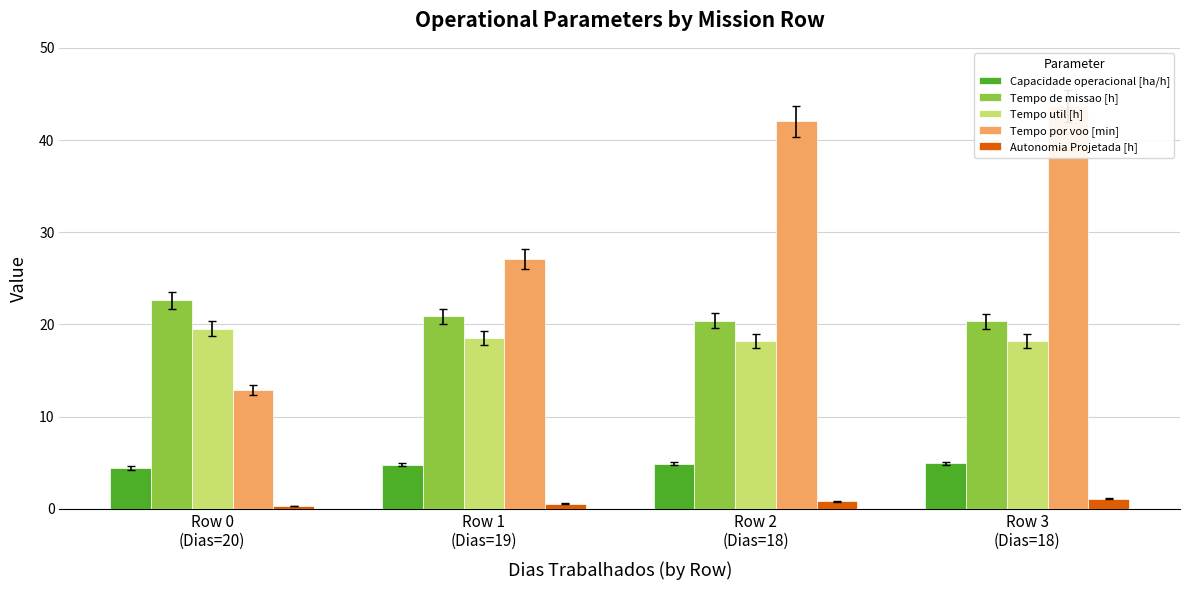

How many bars are there in each group?

5